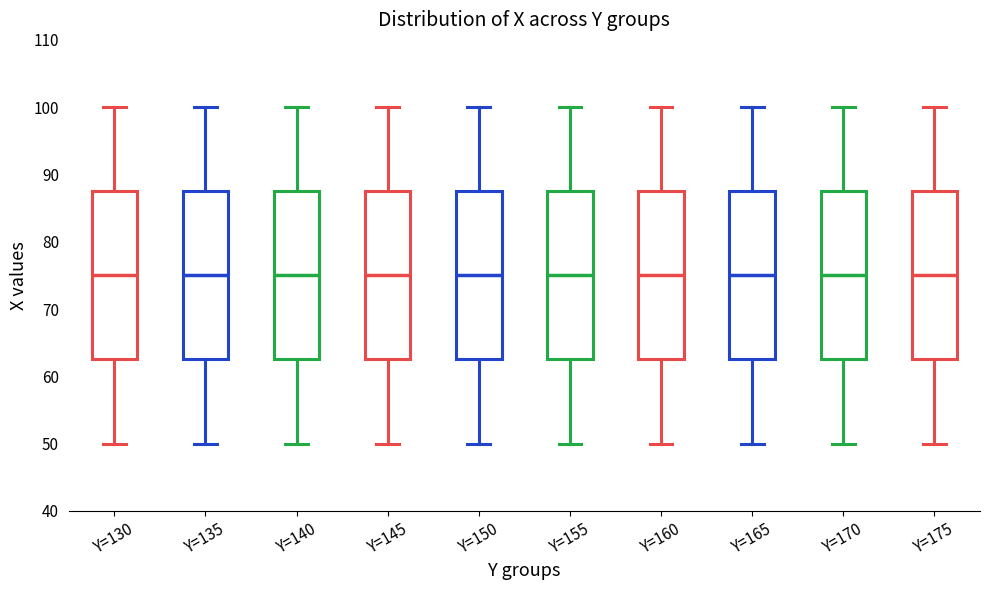

Reading left to right, read every box against the y-axis: the position of its median line, the range the box covers, and the ends of its whiskers. The values are not printed on the chart, so give them approximately, as read against the axis.

Y=130: median 75, box 63 to 88, whiskers 50 to 100
Y=135: median 75, box 63 to 88, whiskers 50 to 100
Y=140: median 75, box 63 to 88, whiskers 50 to 100
Y=145: median 75, box 63 to 88, whiskers 50 to 100
Y=150: median 75, box 63 to 88, whiskers 50 to 100
Y=155: median 75, box 63 to 88, whiskers 50 to 100
Y=160: median 75, box 63 to 88, whiskers 50 to 100
Y=165: median 75, box 63 to 88, whiskers 50 to 100
Y=170: median 75, box 63 to 88, whiskers 50 to 100
Y=175: median 75, box 63 to 88, whiskers 50 to 100